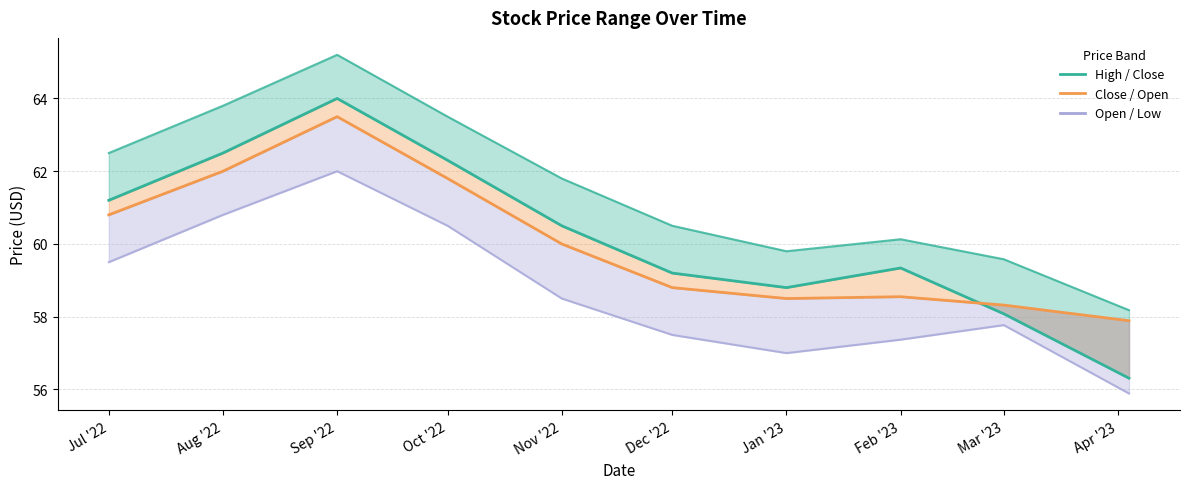

The chart shows a value of 59.2 at Dec '22. True or false?

True